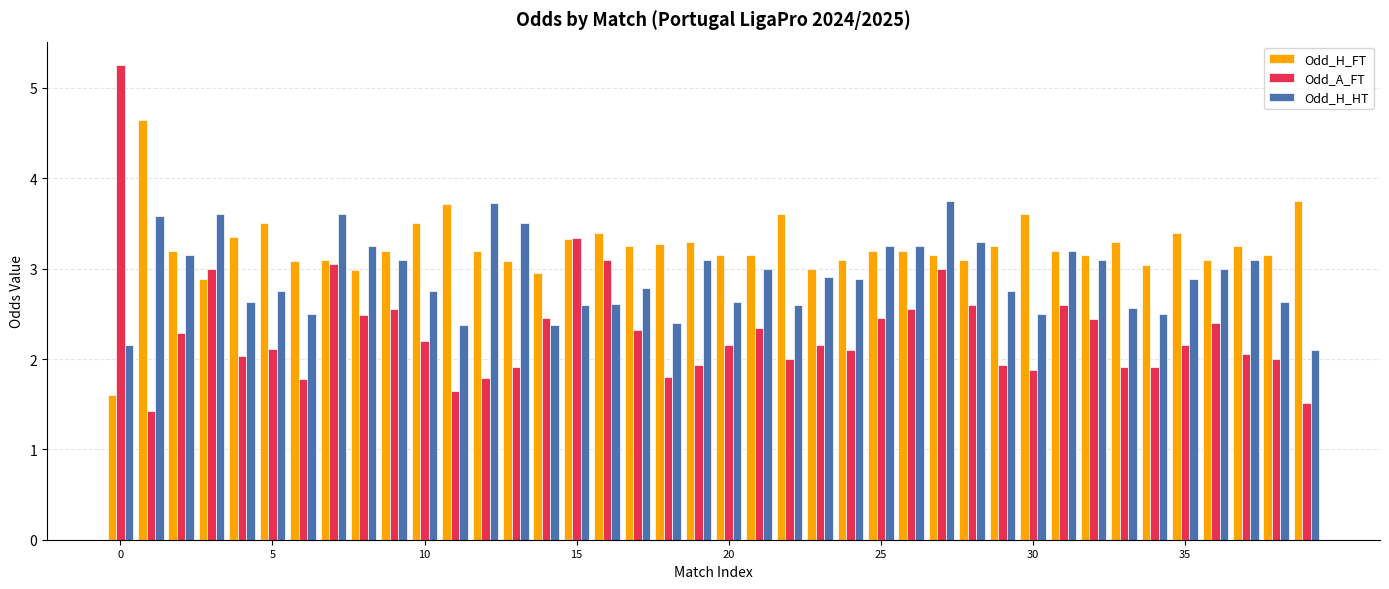

List the series in order of their peak value, highest first.

Odd_A_FT, Odd_H_FT, Odd_H_HT